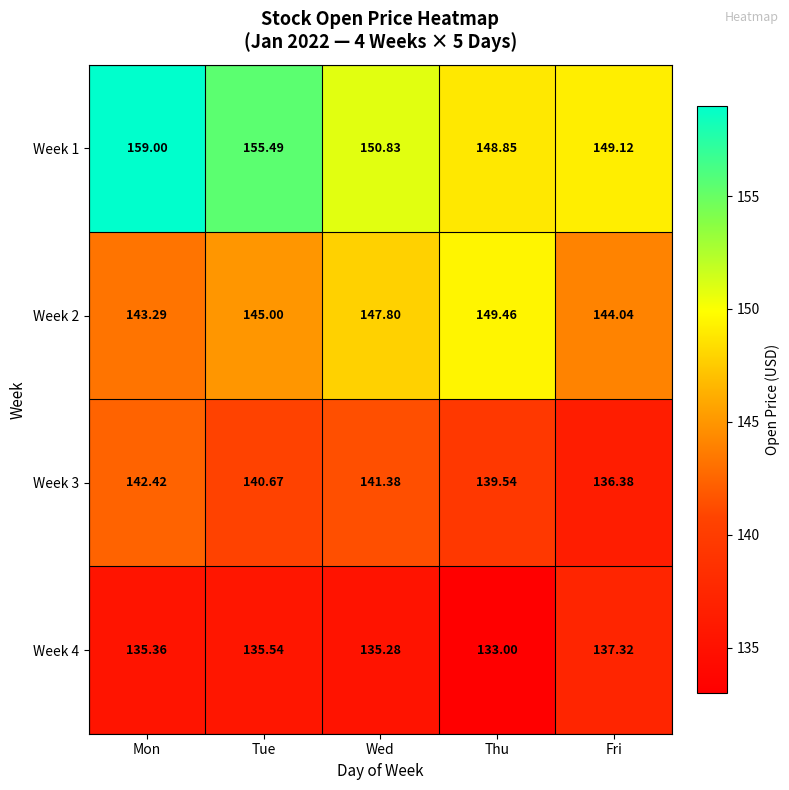

Rank the series at Mon from highest to lowest value.

Week 1, Week 2, Week 3, Week 4